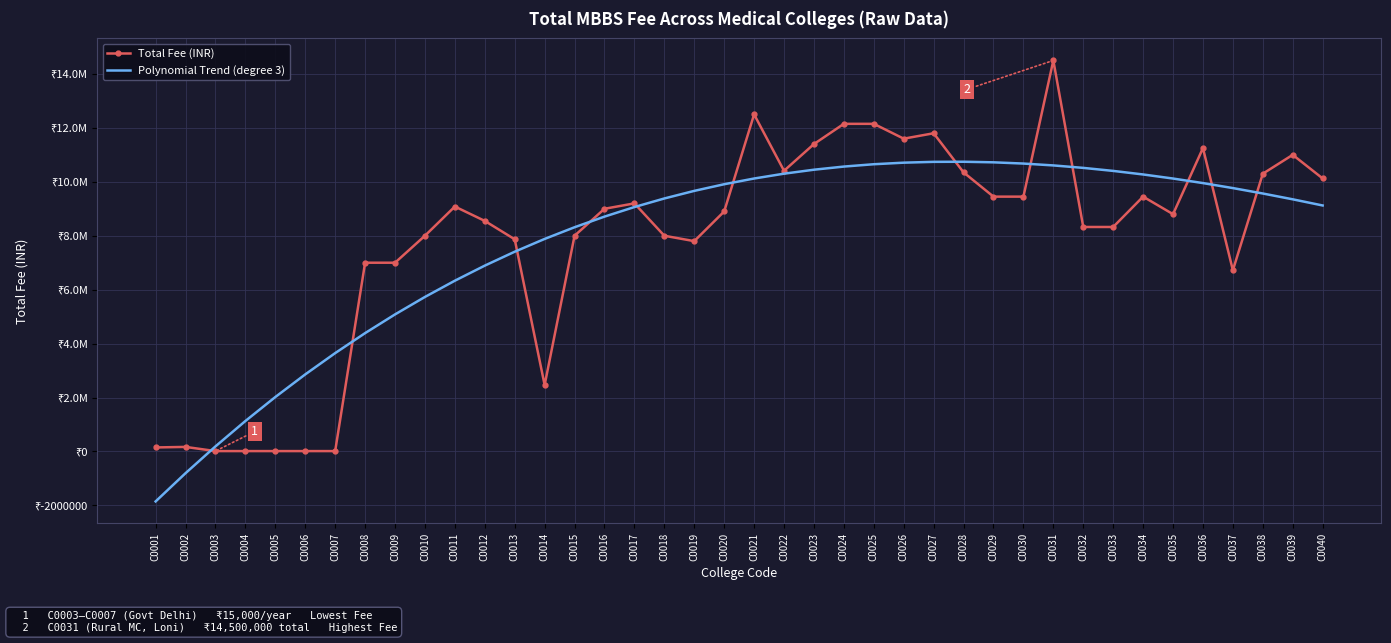

What is the difference between the Total Fee (INR) values at C0033 and C0026?

3275000.0